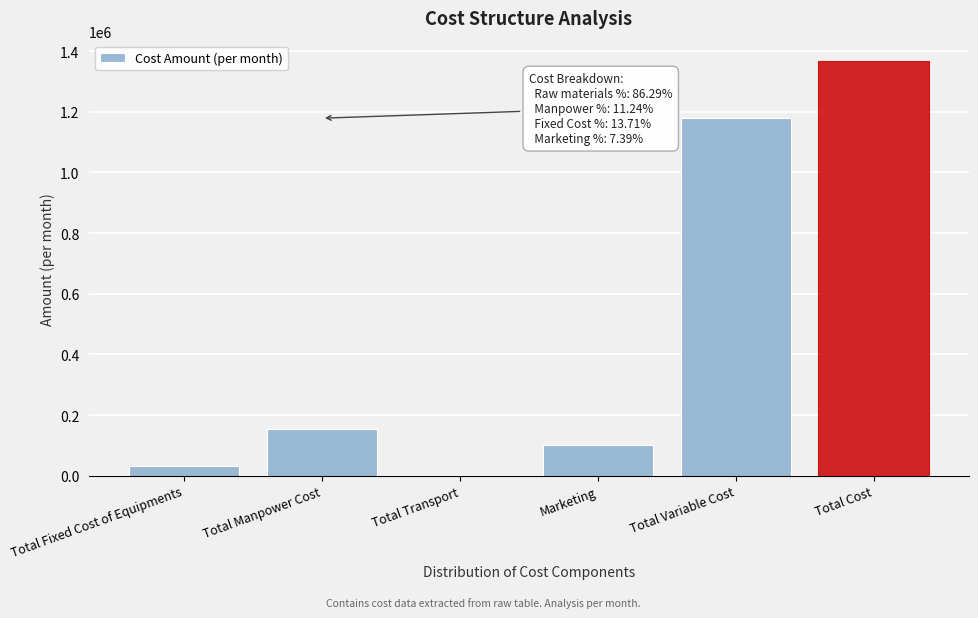

Reading left to right, what are all the values shown in this chart?

Total Fixed Cost of Equipments=32083.3	Total Manpower Cost=153600.0	Total Transport=1696.0	Marketing=101000.0	Total Variable Cost=1178960.0	Total Cost=1366339.3